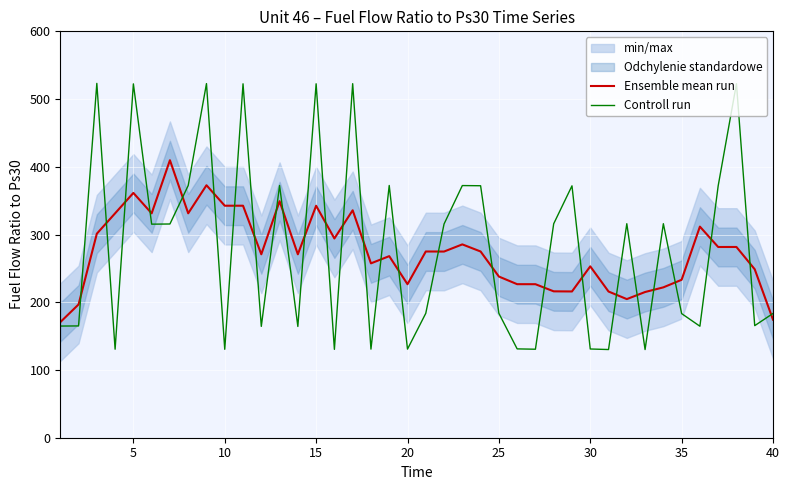

How many categories are shown in the chart?

40